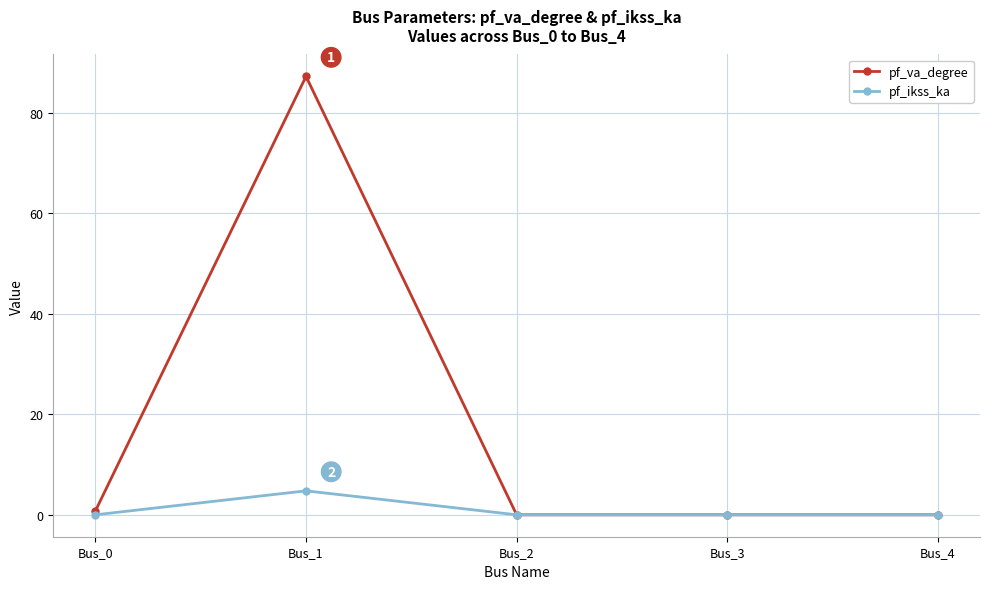

Reading right to left, extract all data points from this chart.

pf_va_degree: 0.0	0.0	0.0	87.3	0.8
pf_ikss_ka: 0.0	0.0	0.0	4.8	0.0